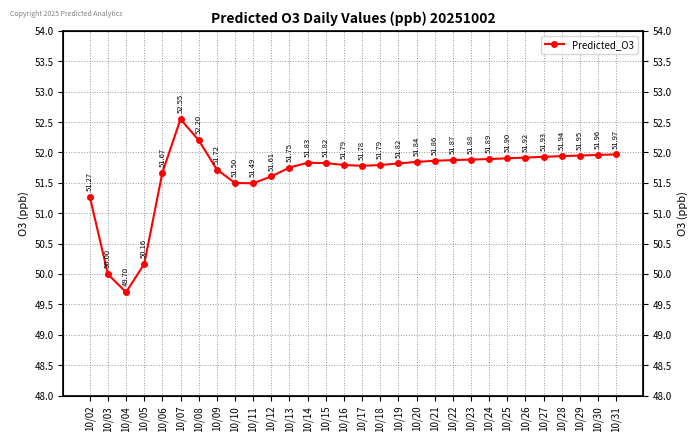

Which category has the highest value across all series?

10/07